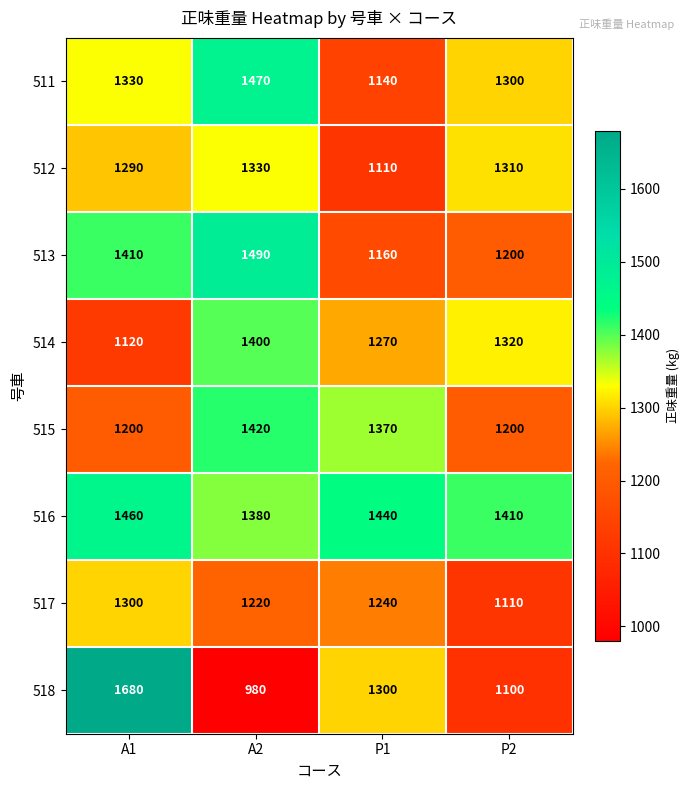

What is the difference between the second highest and minimum values in the 516 series?

60